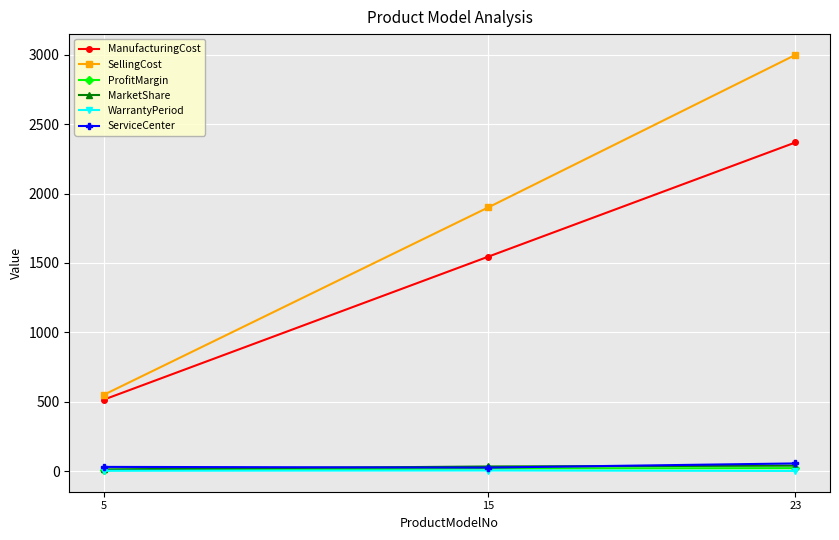

Between 15 and 23, which series saw the biggest shift?

SellingCost